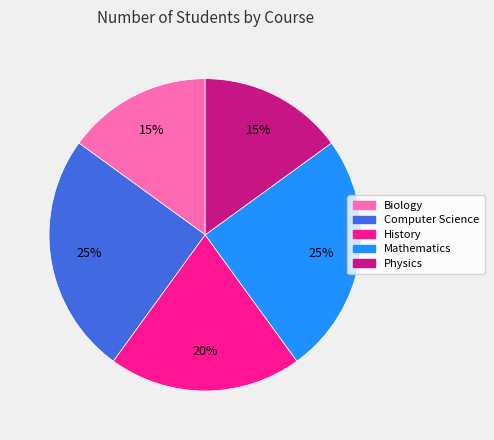

Does Physics account for over 50% of the chart?

No